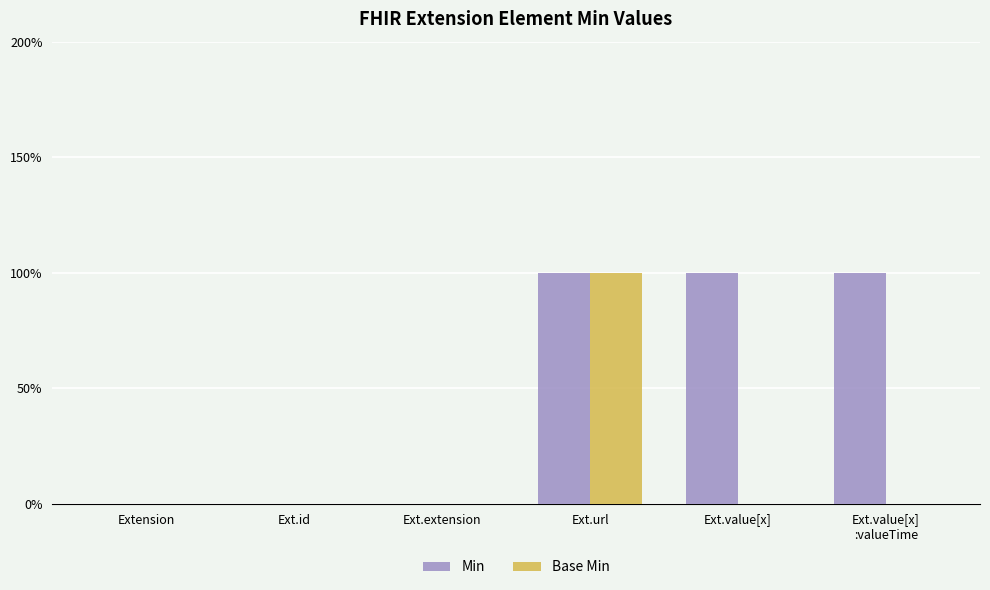

True or false: Min has a value of 0 at Ext.value[x]
:valueTime.

False